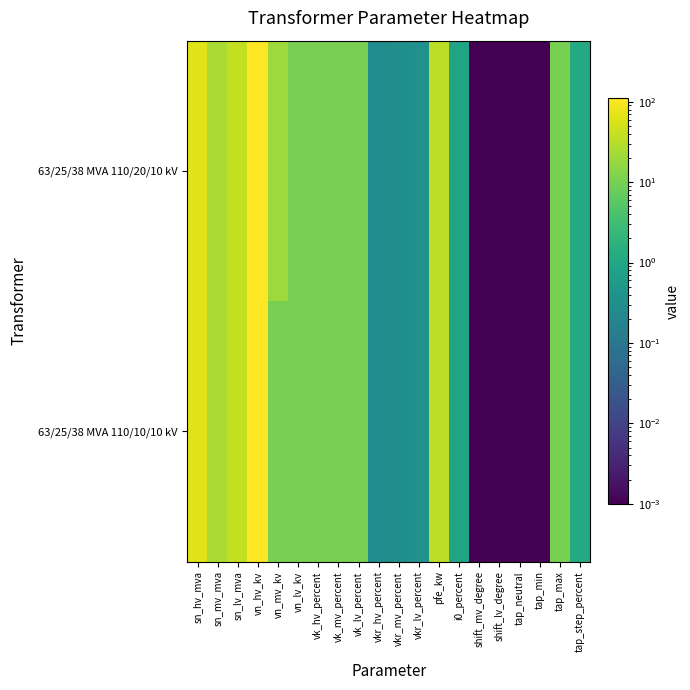

Rank the series by their average value, from lowest to highest.

63/25/38 MVA 110/10/10 kV, 63/25/38 MVA 110/20/10 kV